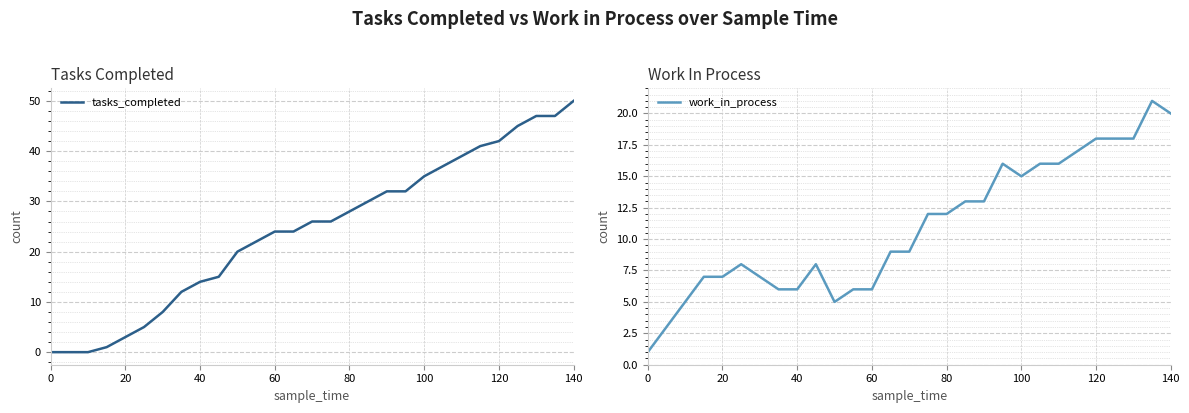

How many data points in work_in_process are less than 9?

13